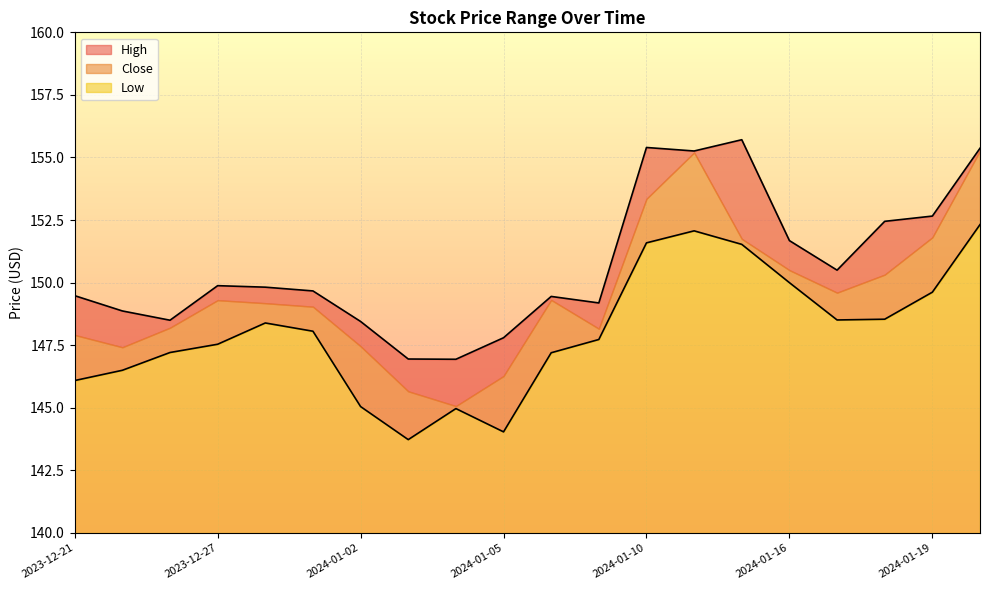

At which category is the sum across all series the highest?

2024-01-22